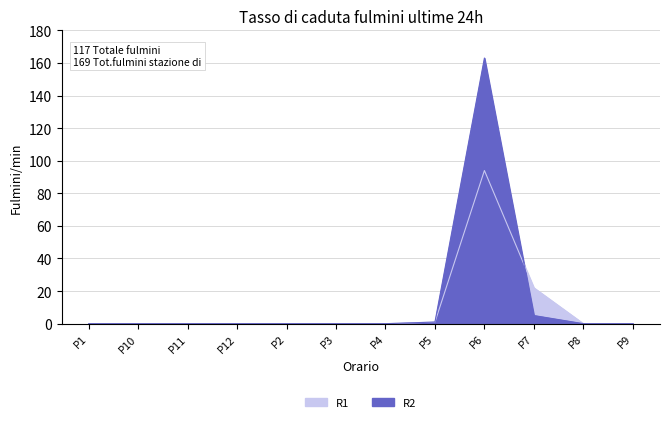

What is the average value of the R1 series?

10